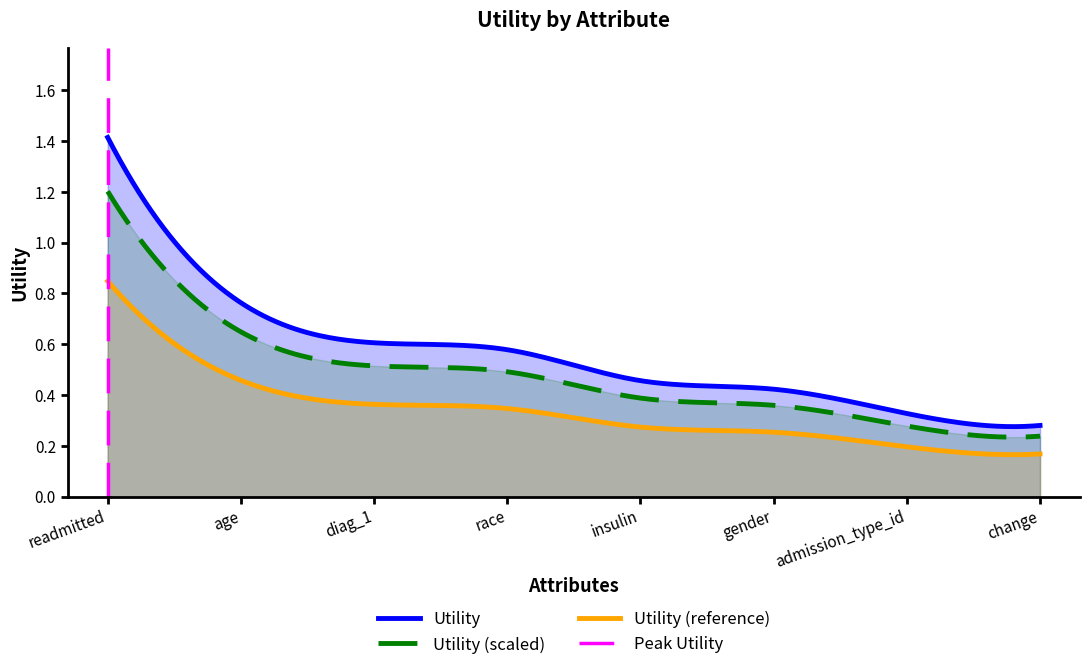

List the labels in order of value, smallest first.

change, admission_type_id, gender, insulin, race, diag_1, age, readmitted